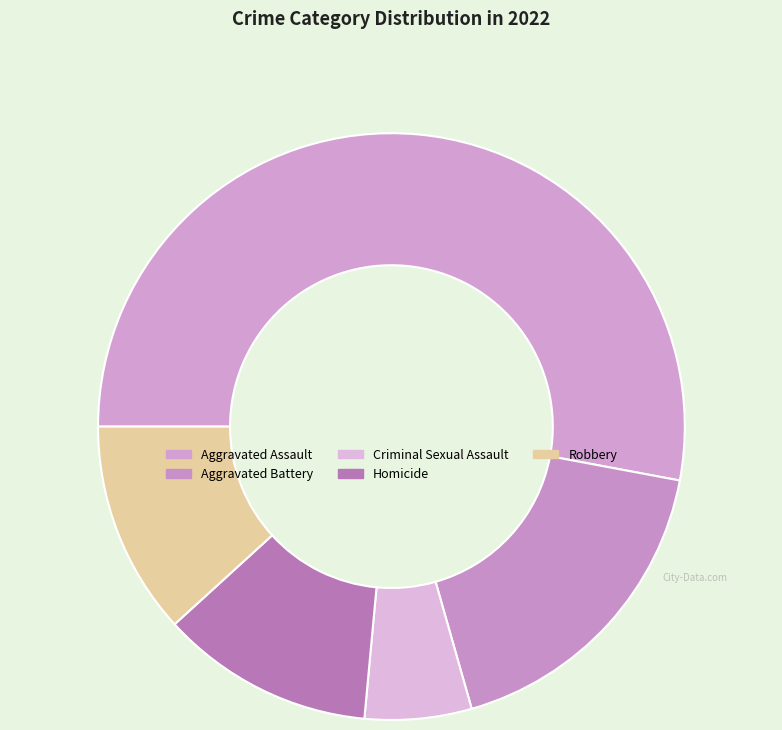

How many slices are in this pie chart?

5